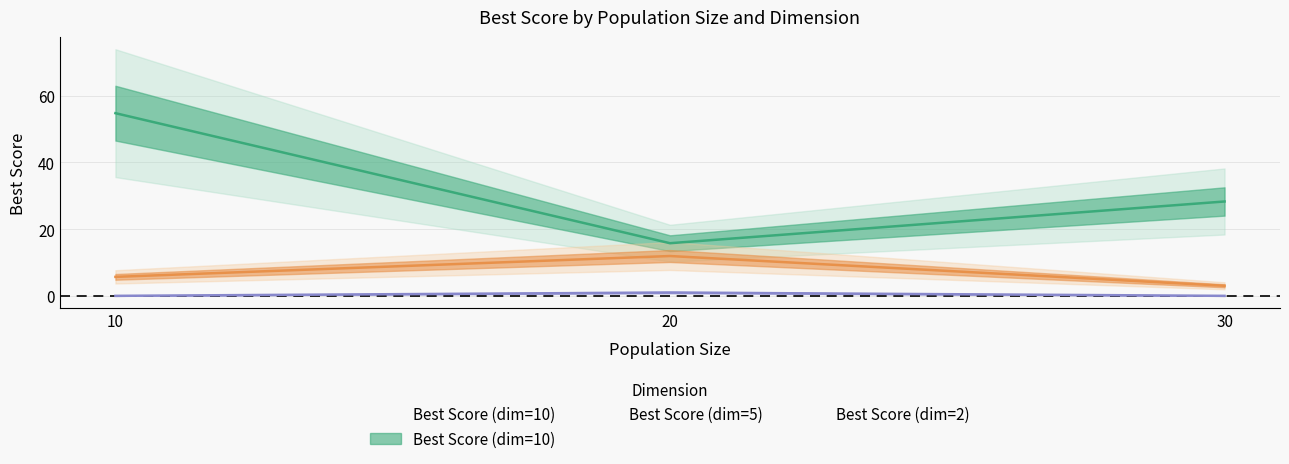

Rank the categories by Best Score (dim=2) value from lowest to highest.

30, 10, 20